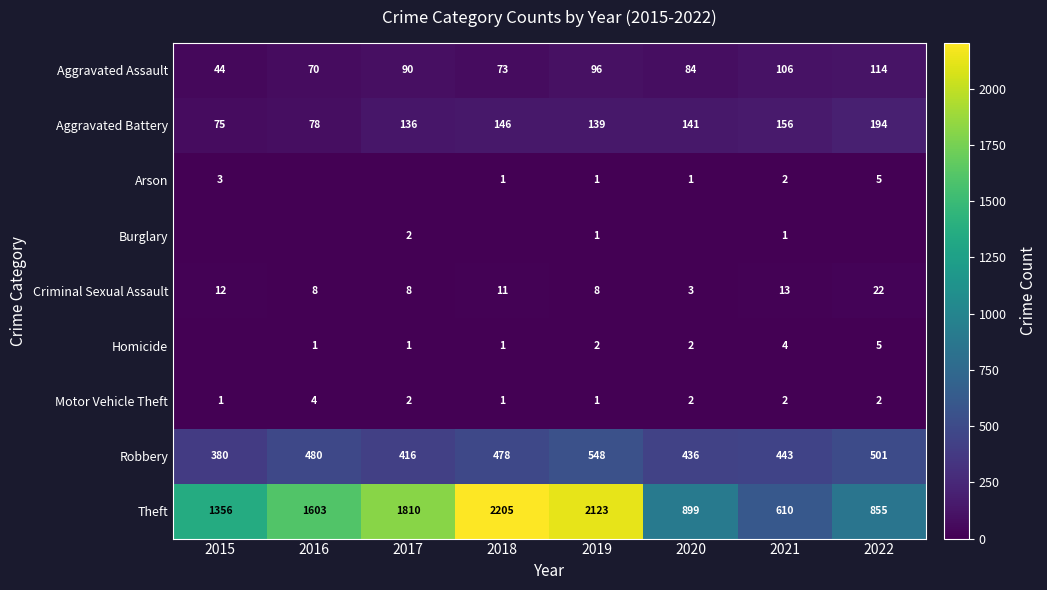

Which category has the highest value in the Criminal Sexual Assault series?

2022